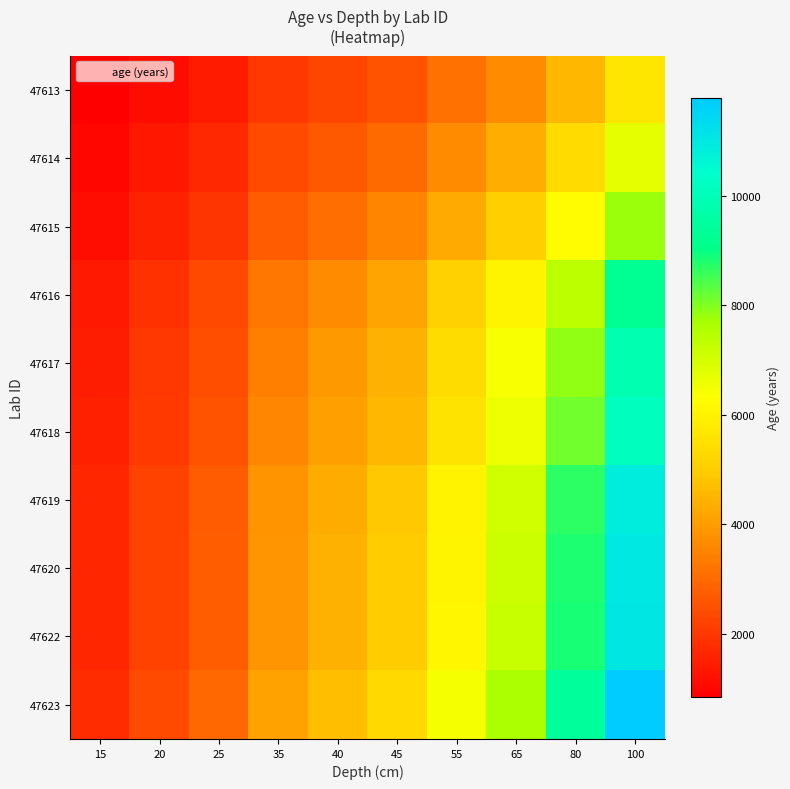

Reading right to left, extract all data points from this chart.

47613: 100=5670.6	80=4536.5	65=3685.9	55=3118.8	45=2551.8	40=2268.2	35=1984.7	25=1417.6	20=1134.1	15=850.6
47614: 100=6714.5	80=5371.6	65=4364.4	55=3693.0	45=3021.5	40=2685.8	35=2350.1	25=1678.6	20=1342.9	15=1007.2
47615: 100=7774.5	80=6219.6	65=5053.4	55=4276.0	45=3498.5	40=3109.8	35=2721.1	25=1943.6	20=1554.9	15=1166.2
47616: 100=9263.7	80=7411.0	65=6021.4	55=5095.1	45=4168.7	40=3705.5	35=3242.3	25=2315.9	20=1852.7	15=1389.6
47617: 100=9855.0	80=7884.0	65=6405.7	55=5420.2	45=4434.7	40=3942.0	35=3449.2	25=2463.7	20=1971.0	15=1478.2
47618: 100=10145.8	80=8116.7	65=6594.8	55=5580.2	45=4565.6	40=4058.3	35=3551.0	25=2536.5	20=2029.2	15=1521.9
47619: 100=10878.1	80=8702.5	65=7070.8	55=5983.0	45=4895.2	40=4351.2	35=3807.3	25=2719.5	20=2175.6	15=1631.7
47620: 100=11011.8	80=8809.4	65=7157.7	55=6056.5	45=4955.3	40=4404.7	35=3854.1	25=2752.9	20=2202.4	15=1651.8
47622: 100=11048.8	80=8839.0	65=7181.7	55=6076.8	45=4971.9	40=4419.5	35=3867.1	25=2762.2	20=2209.8	15=1657.3
47623: 100=11783.9	80=9427.1	65=7659.5	55=6481.1	45=5302.7	40=4713.6	35=4124.4	25=2946.0	20=2356.8	15=1767.6